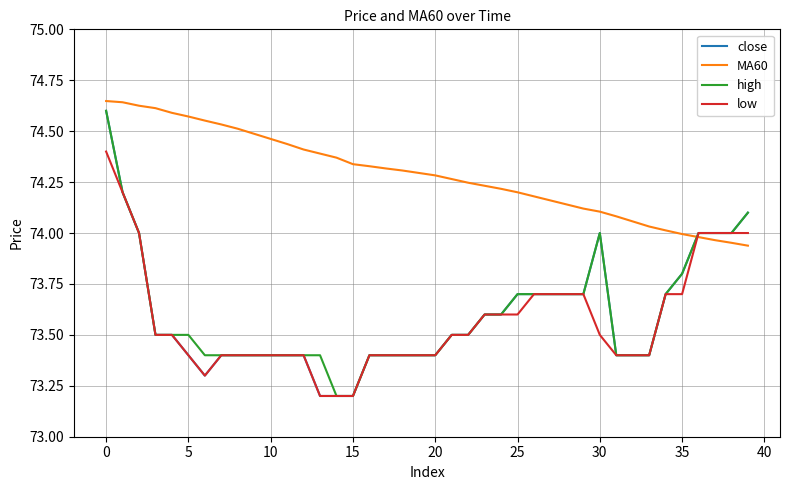

Which series has the largest total across all categories?

MA60